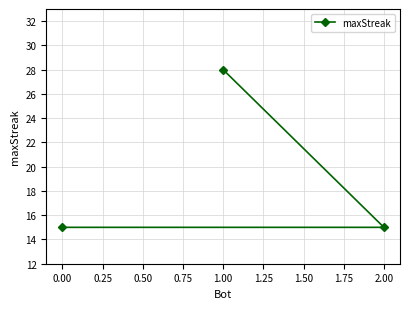

What position from the left is 0.00?

1